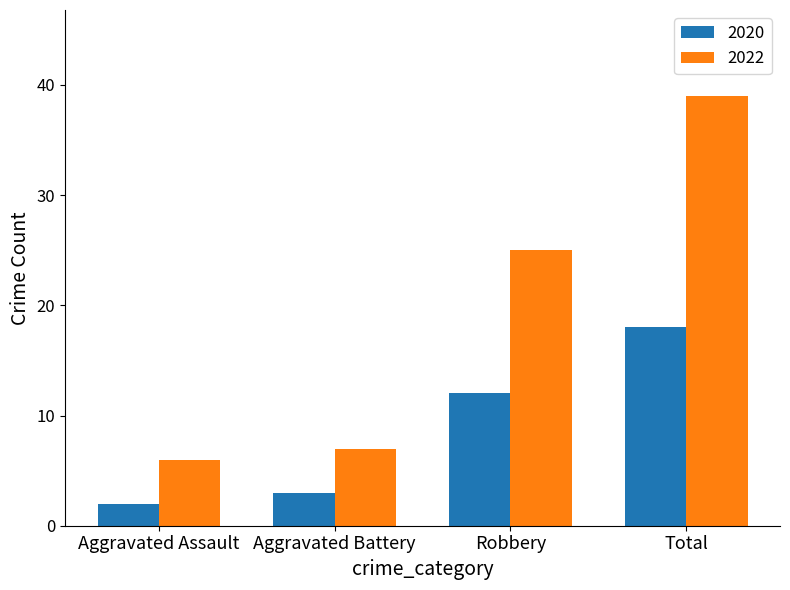

The value of 2022 at Total is 39. True or false?

True